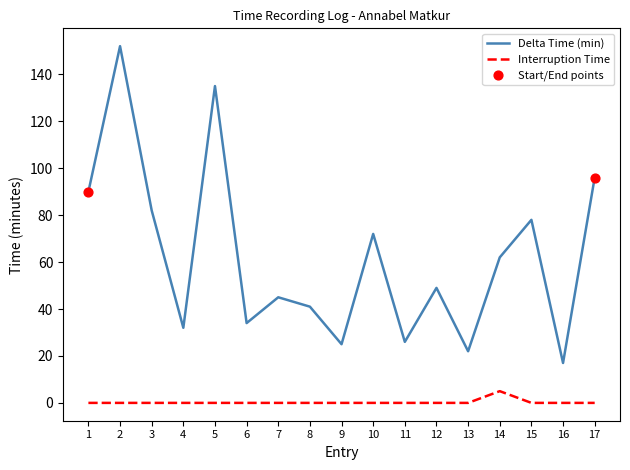

At how many categories does at least one series exceed 122?

2